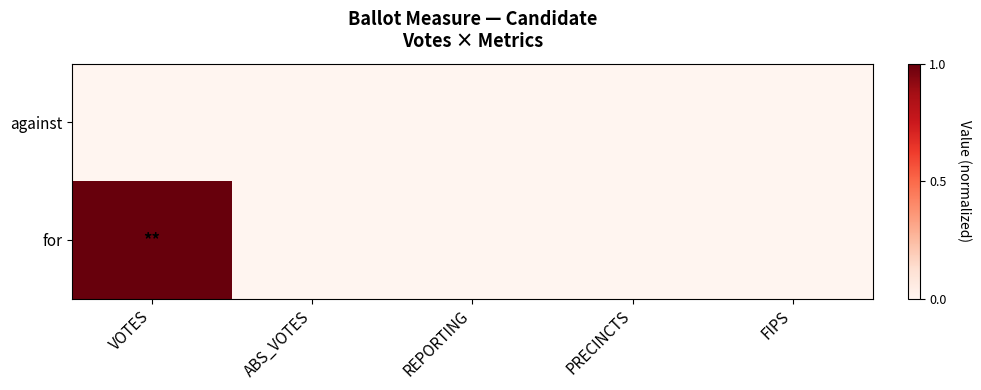

Which series has the largest range (max minus min)?

for